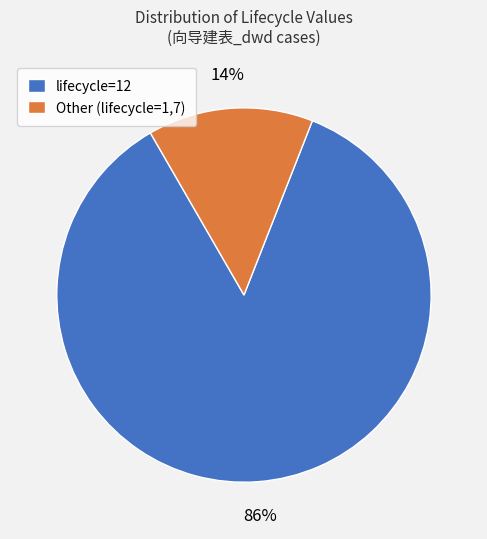

Which has a higher value, Other (lifecycle=1,7) or lifecycle=12?

lifecycle=12